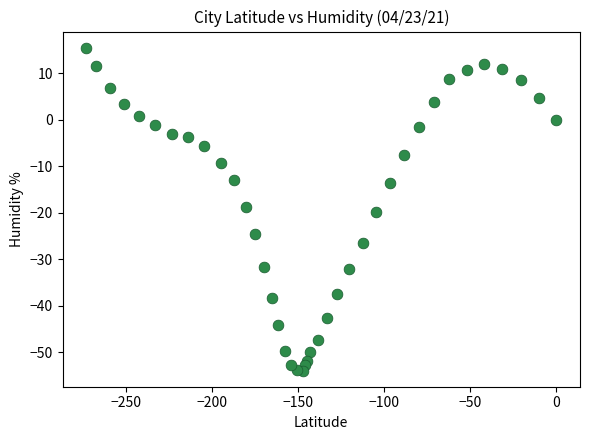

What is the range of Y values (max minus min)?

69.4